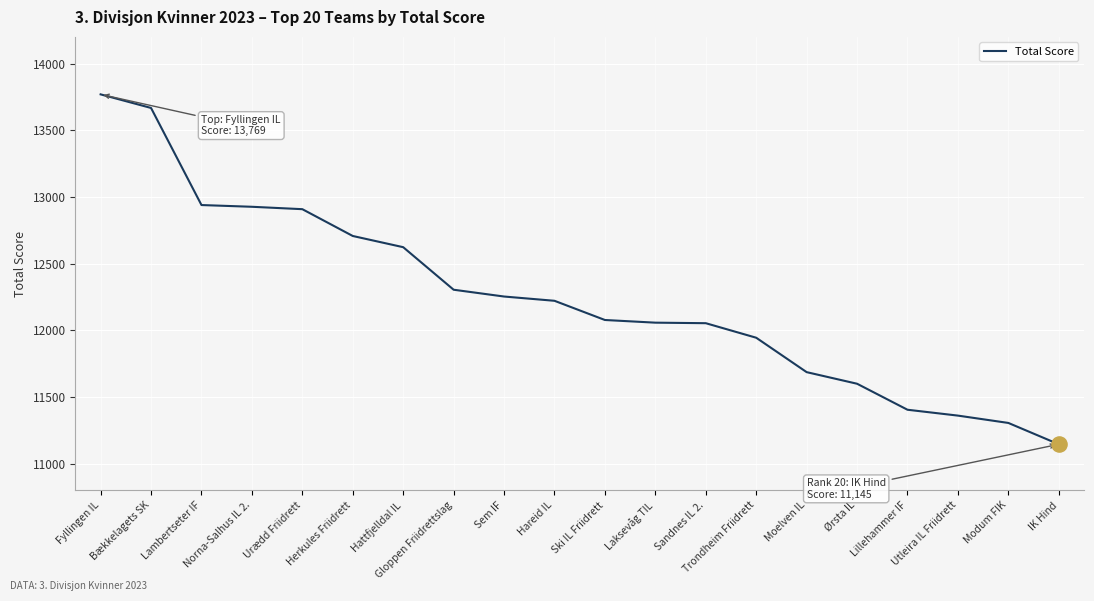

Between Lambertseter IF and Trondheim Friidrett, which is larger?

Lambertseter IF